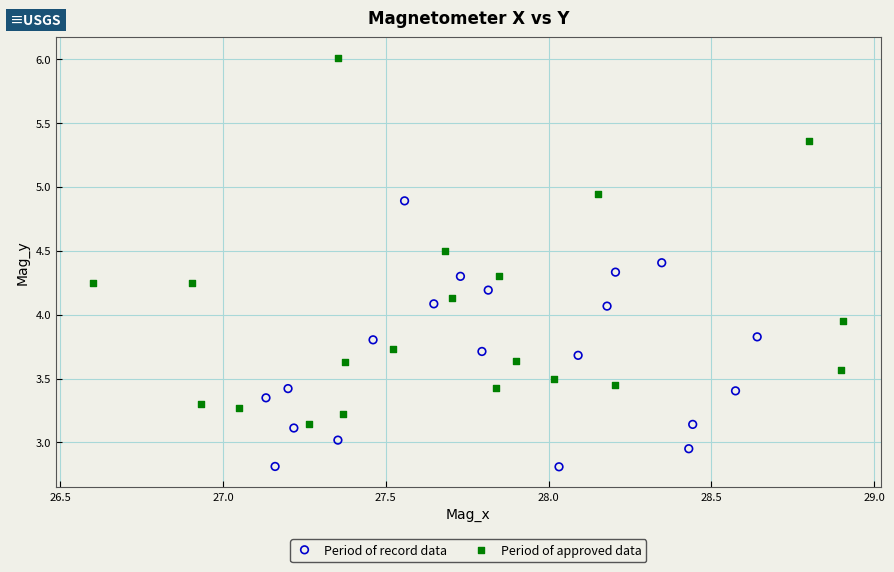

Which series has the widest spread of Y values?

Period of approved data